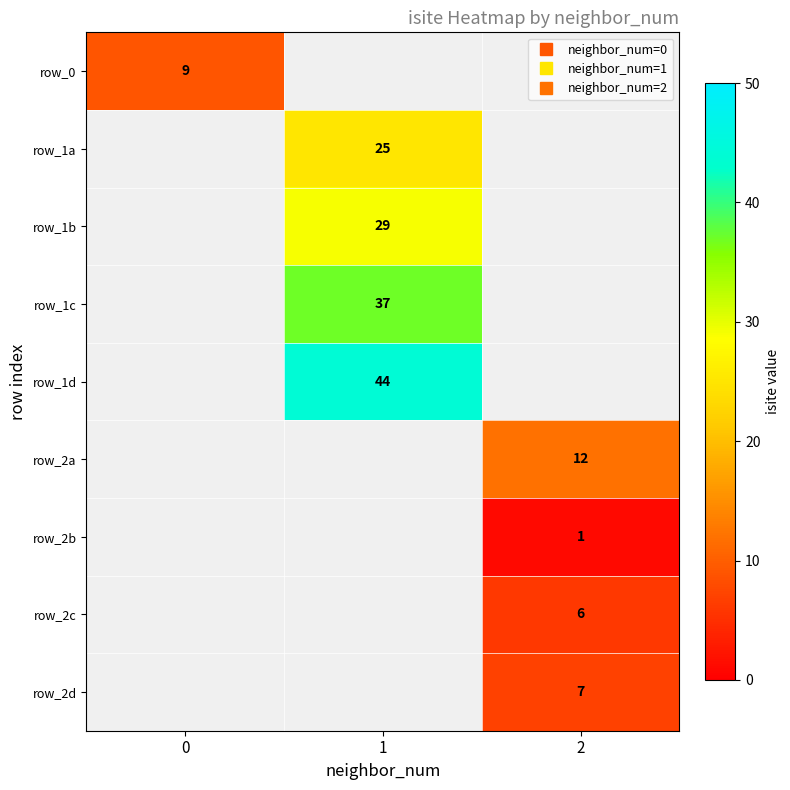

Which category has the lowest value across all series?

2